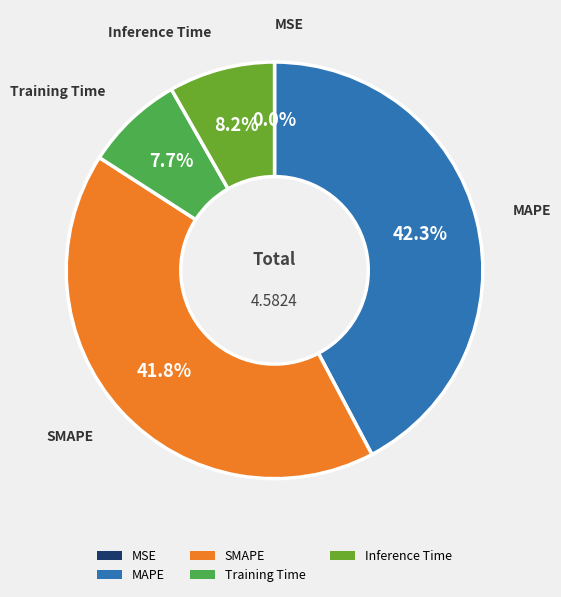

Combined, what portion of the pie is SMAPE and MAPE?

84.1%